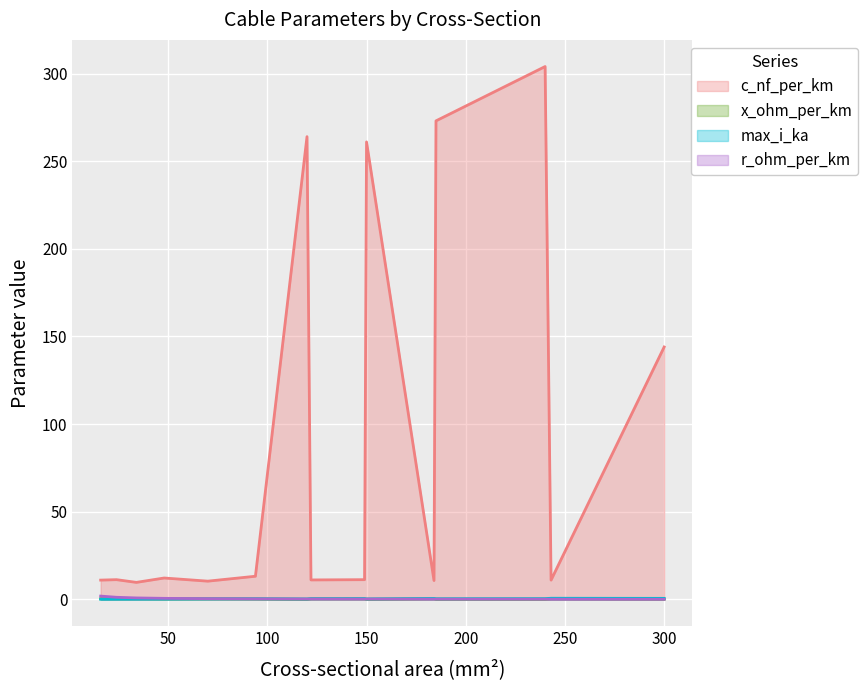

What is the approximate value of max_i_ka at 150?

0.3